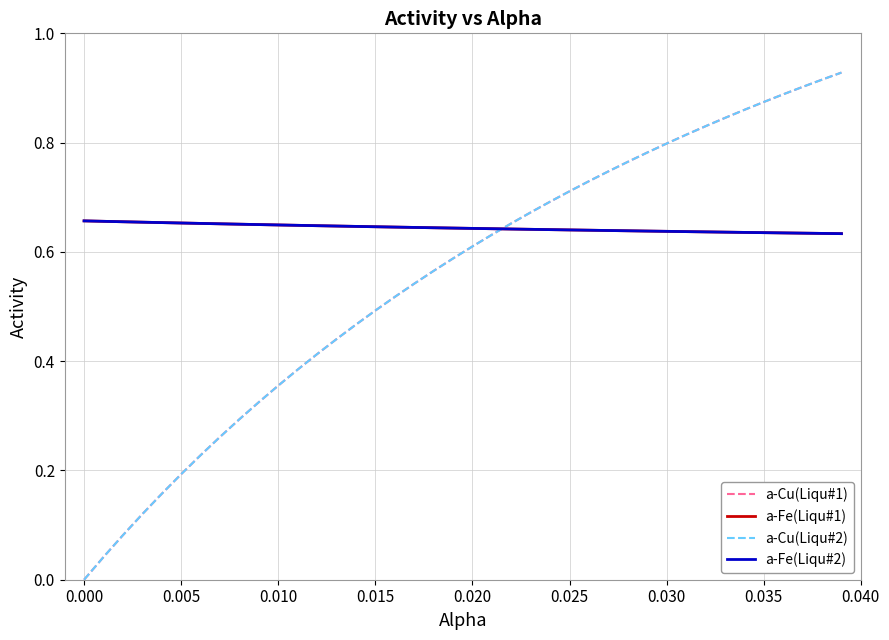

Does the chart have visible grid lines?

Yes